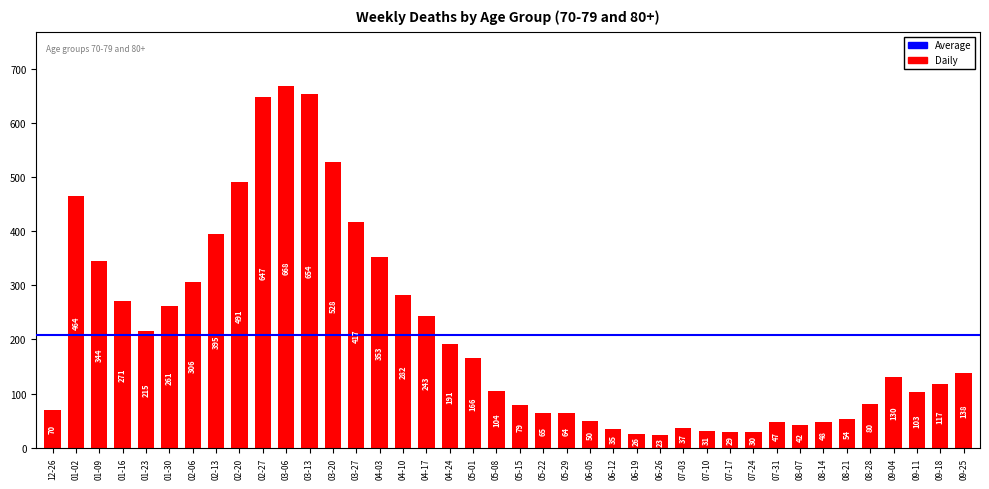

Where does the data first go above 130?

01-02